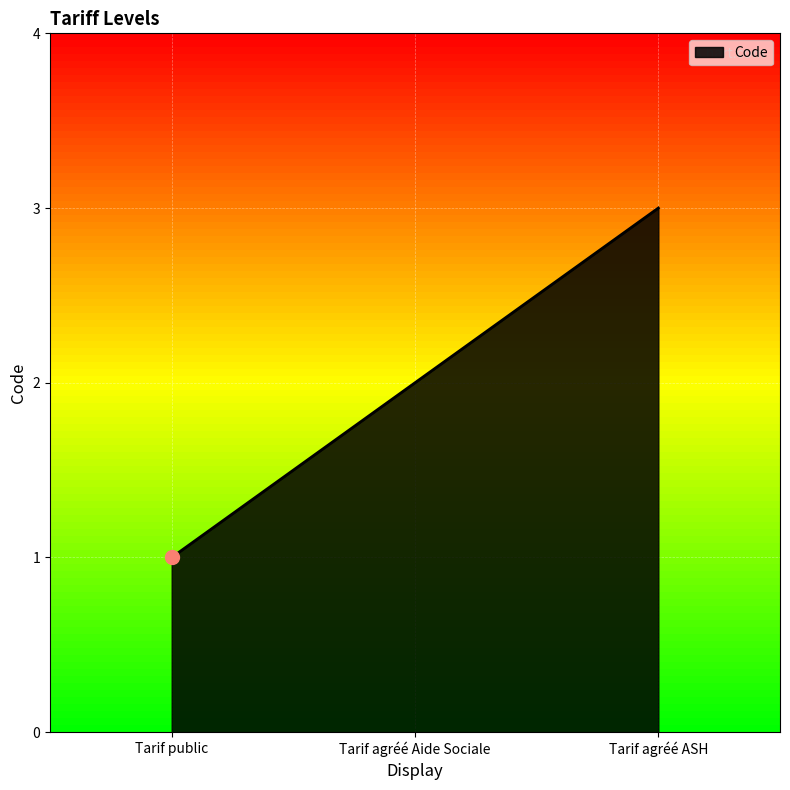

Approximately how many times larger is the value at Tarif agréé Aide Sociale compared to Tarif public?

2.0